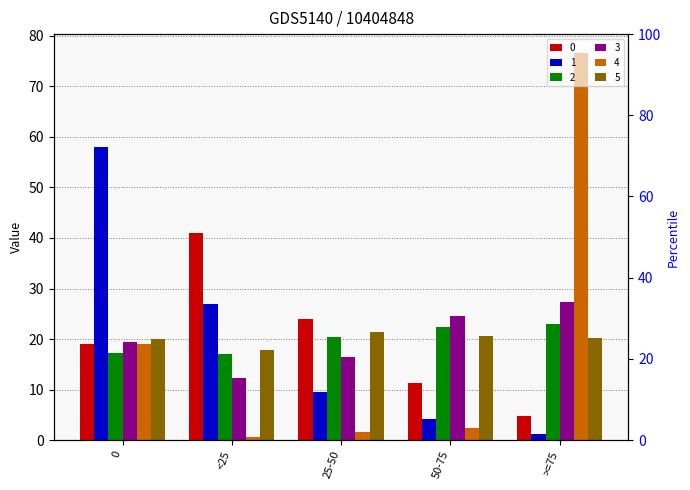

Between 50-75 and >=75, which series saw the biggest shift?

4